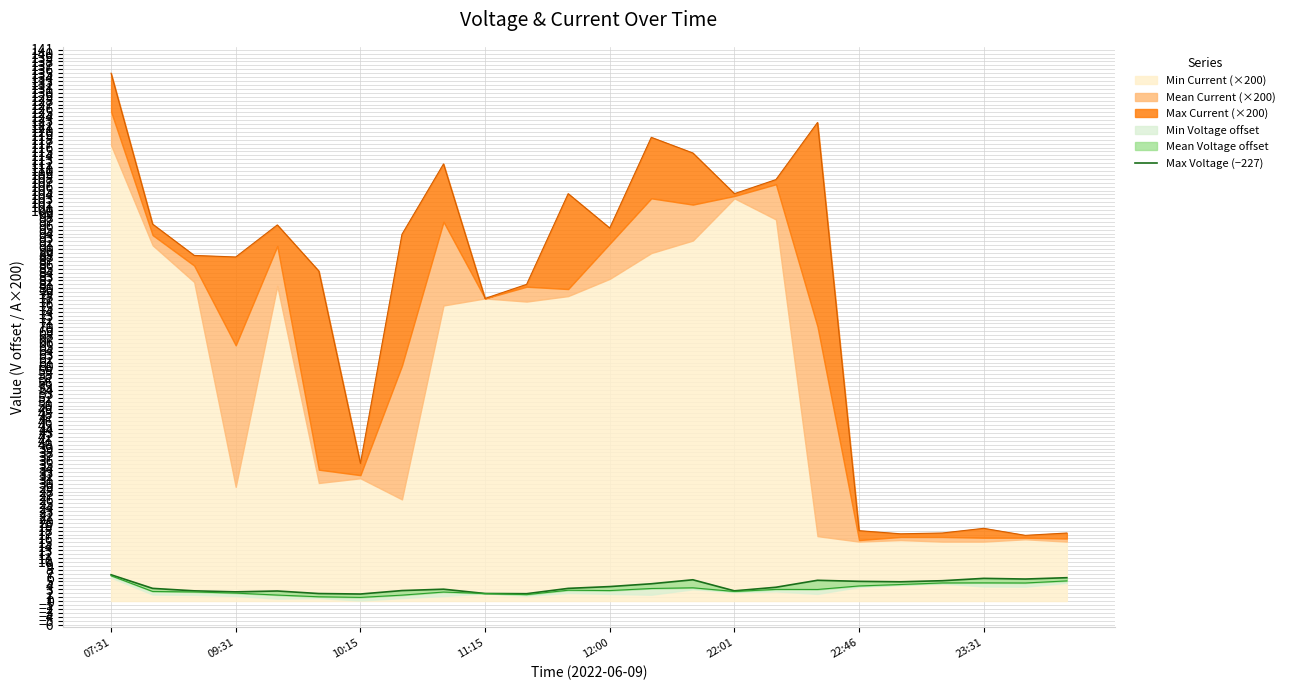

Between 15 and 8, which is larger?

8